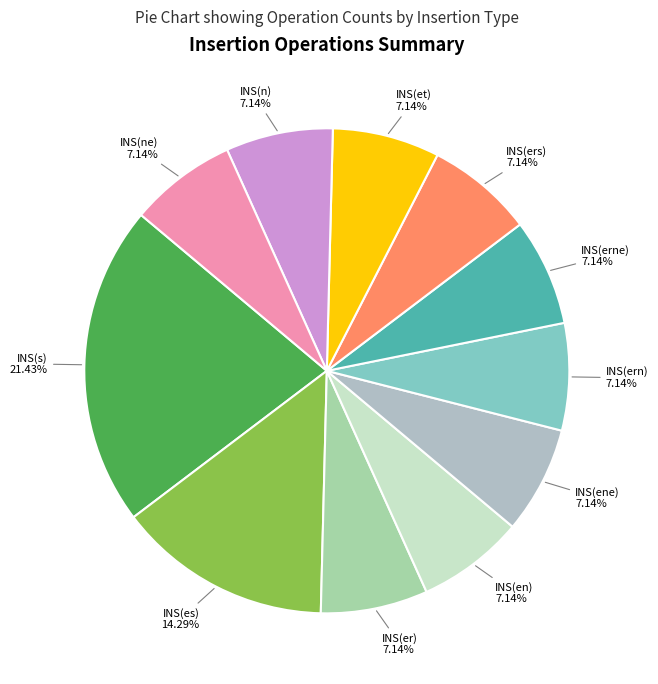

Is INS(n) the majority of the pie?

No